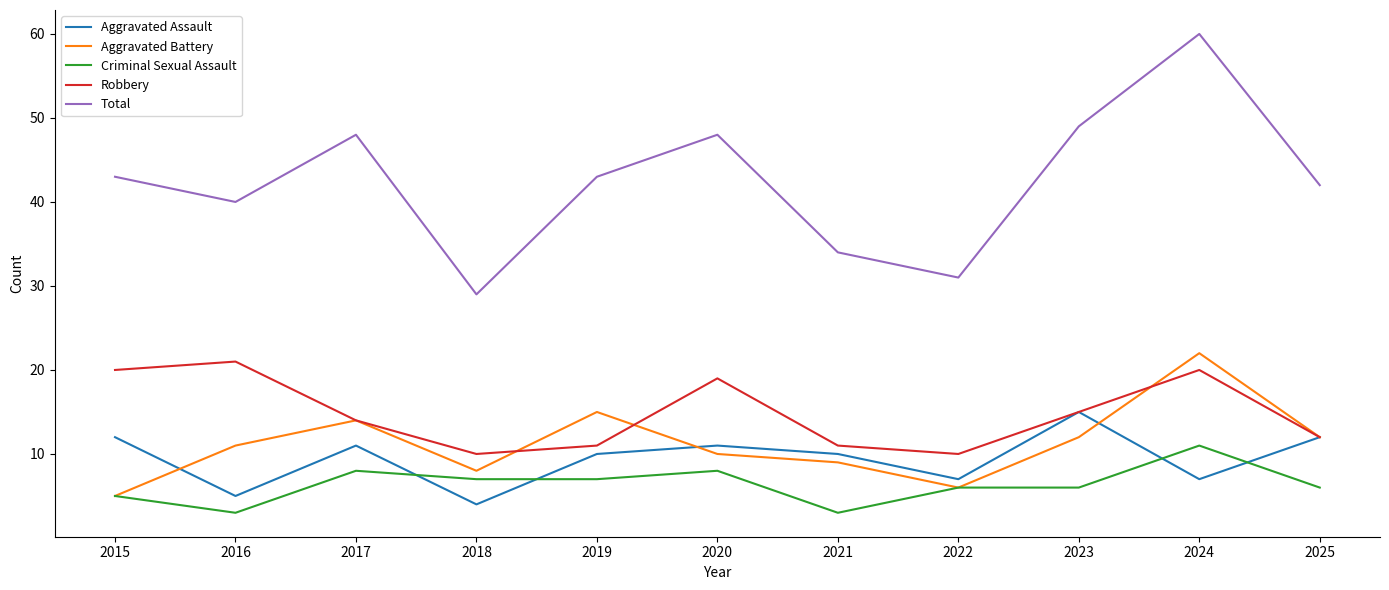

What is the total value across all series at 2016?

80